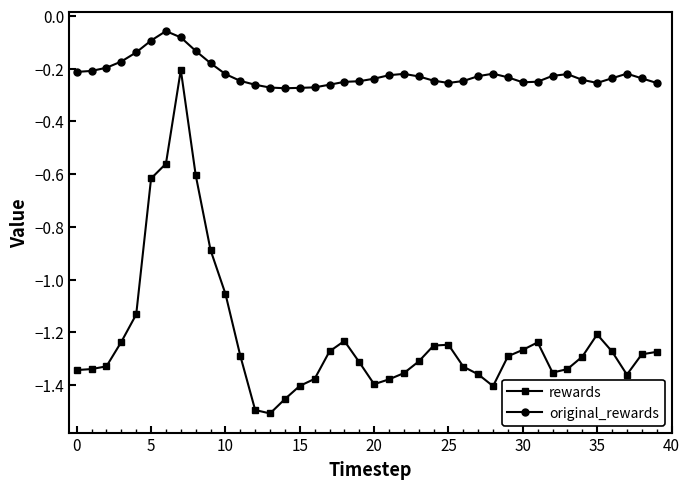

What is the sum of all rewards values?

-48.9